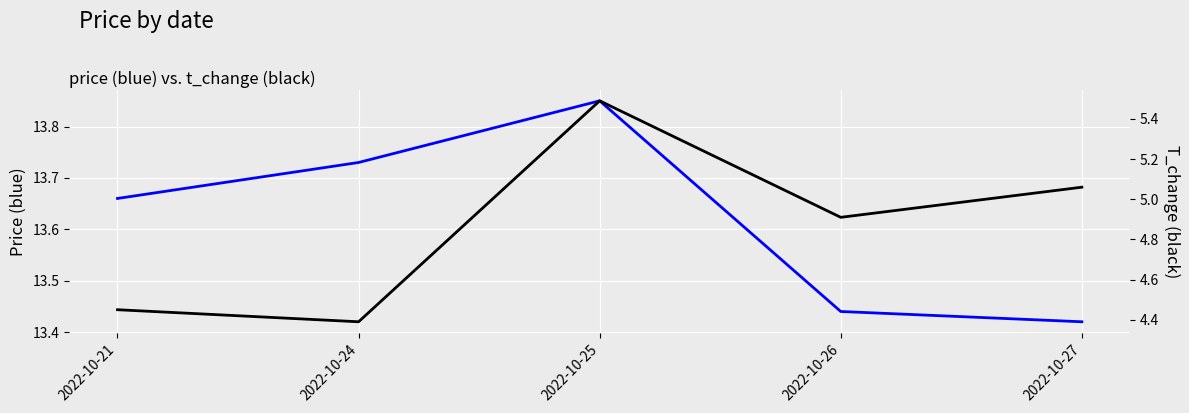

What is the sum of all t_change values?

24.3